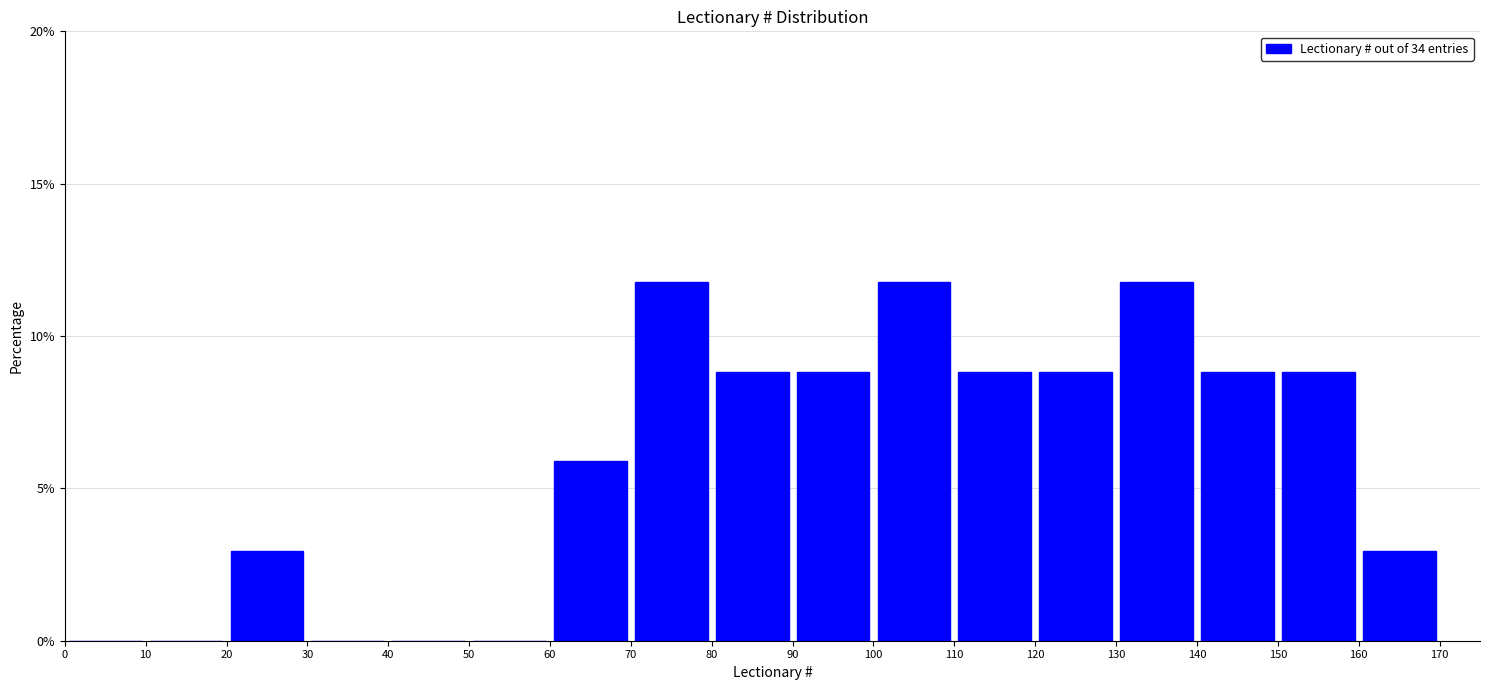

Reading left to right, list every bar in this chart as the range it spans on the x-axis followed by its height. The values are not printed on the chart, so give them approximately, as read against the axis.

0 to 10: 0
10 to 20: 0
20 to 30: 3
30 to 40: 0
40 to 50: 0
50 to 60: 0
60 to 70: 6
70 to 80: 12
80 to 90: 9
90 to 100: 9
100 to 110: 12
110 to 120: 9
120 to 130: 9
130 to 140: 12
140 to 150: 9
150 to 160: 9
160 to 170: 3